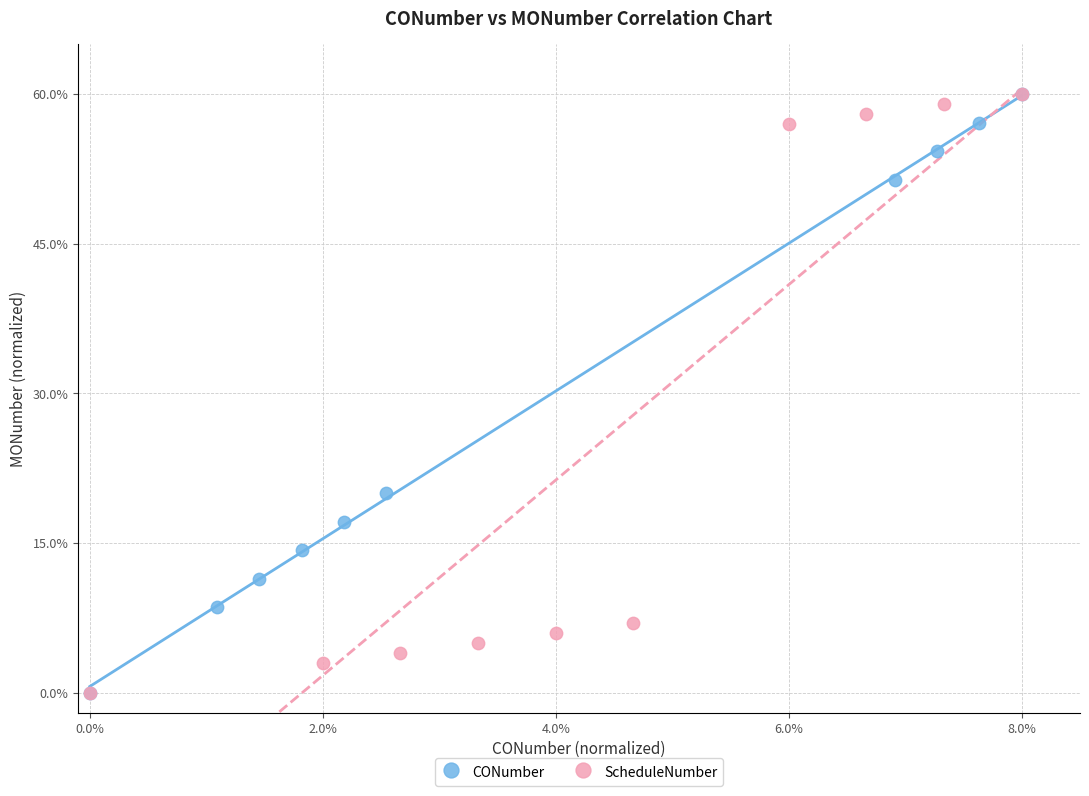

What are all the series names shown in the legend?

CONumber, ScheduleNumber